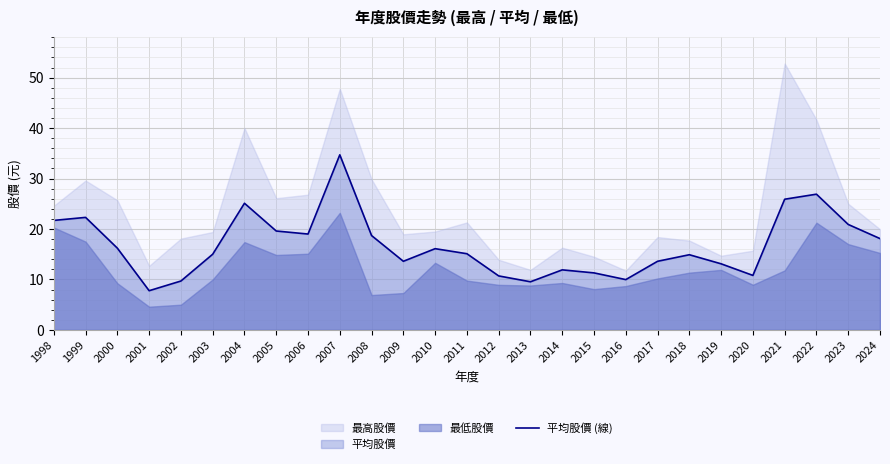

What is the sum of all values?

452.2